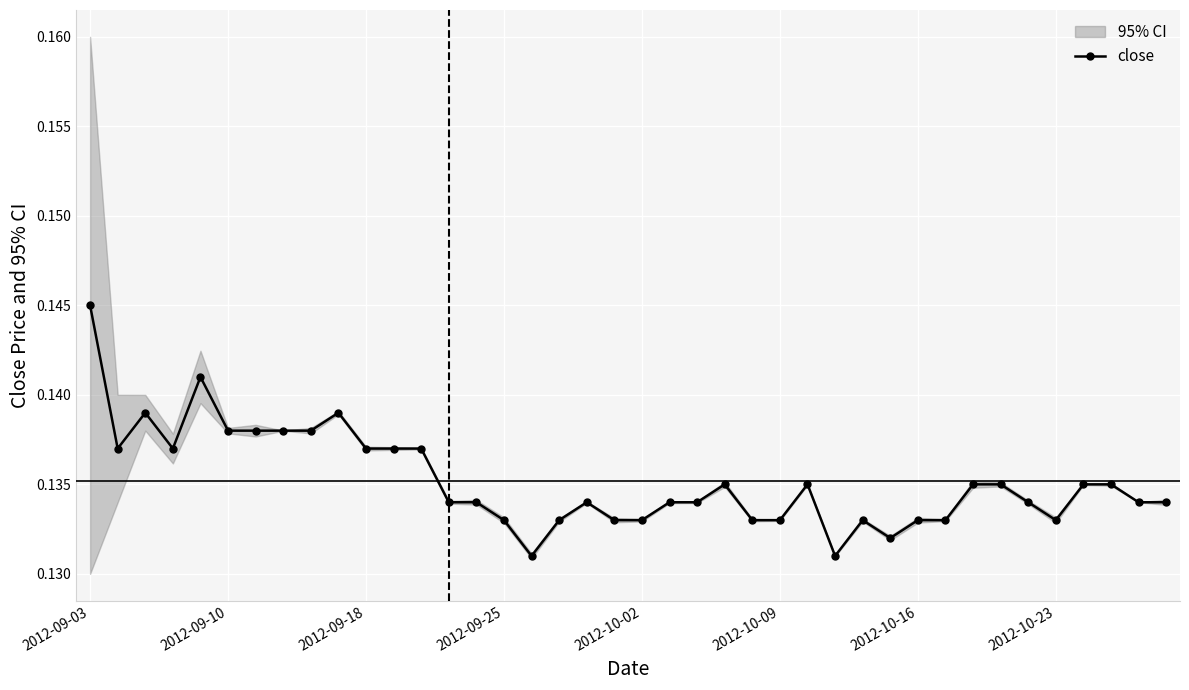

True or false: close has more than 2 interior local peaks.

True